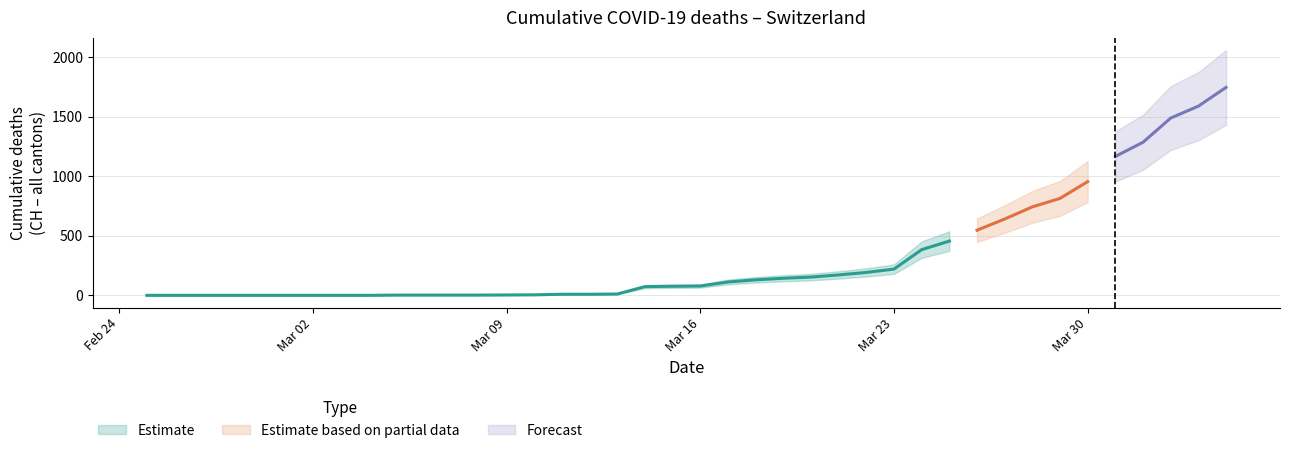

True or false: CH has more than 2 points higher than both neighbors.

False